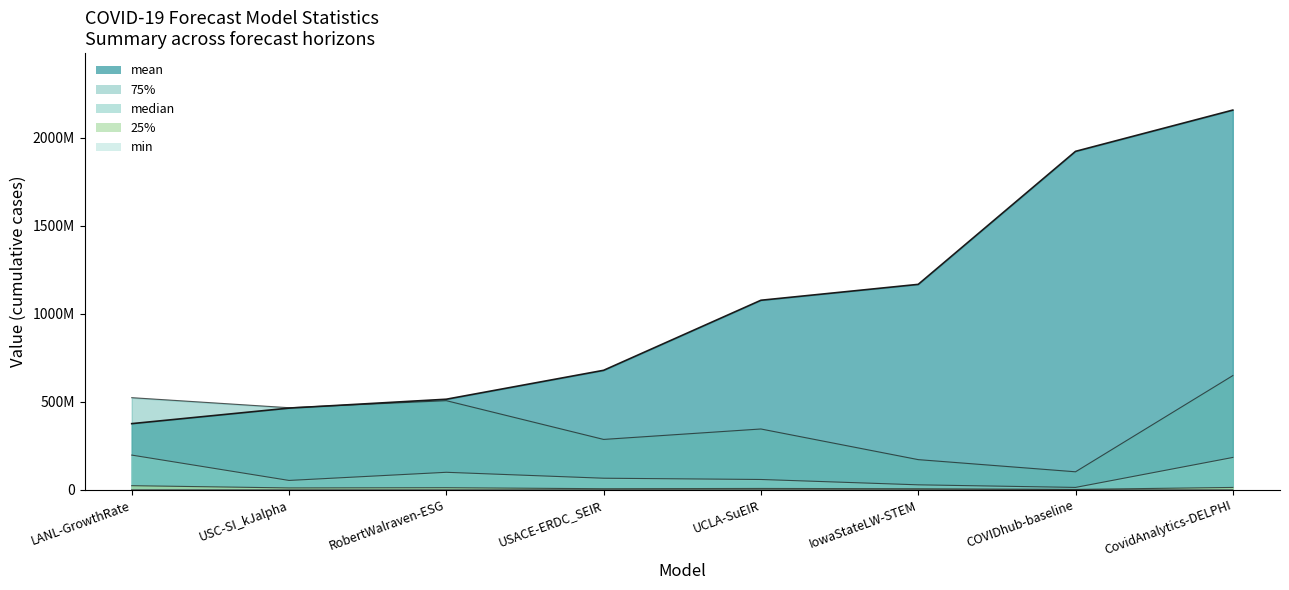

What is the difference between the second highest and minimum values in the min series?

31031.0